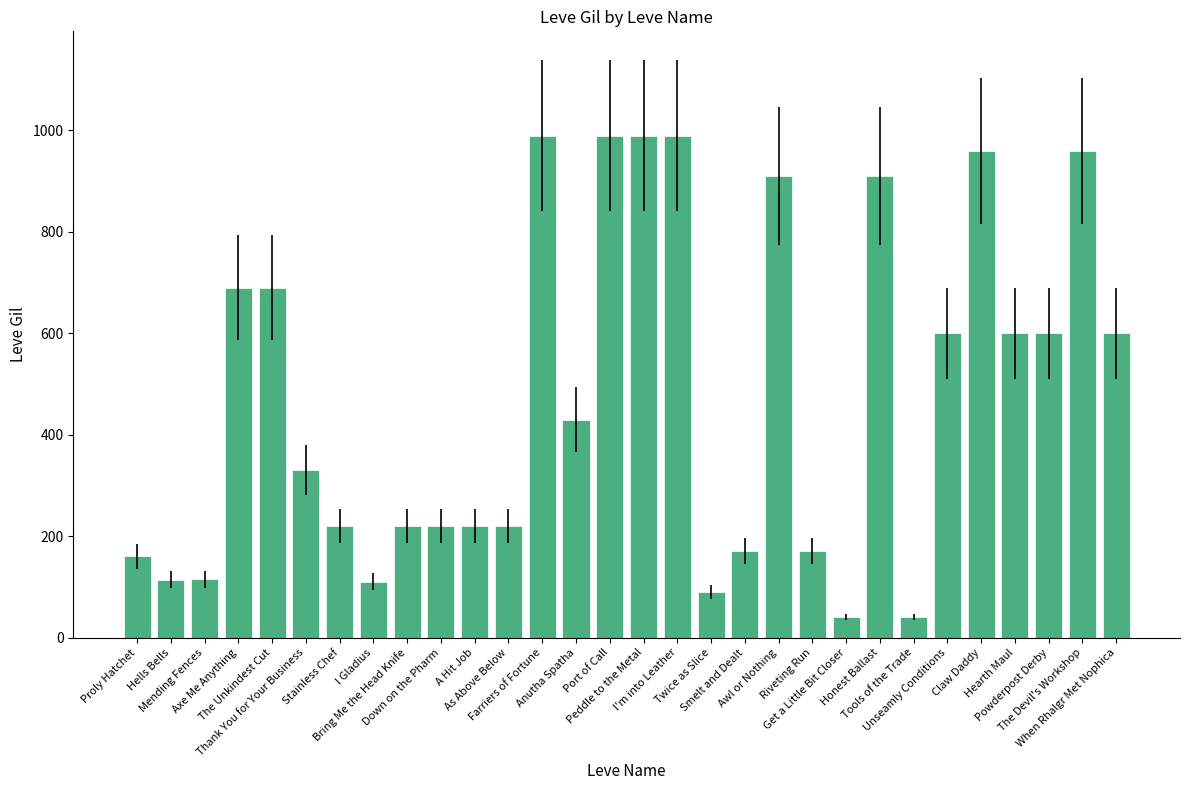

What is the minimum value shown in the chart?

40